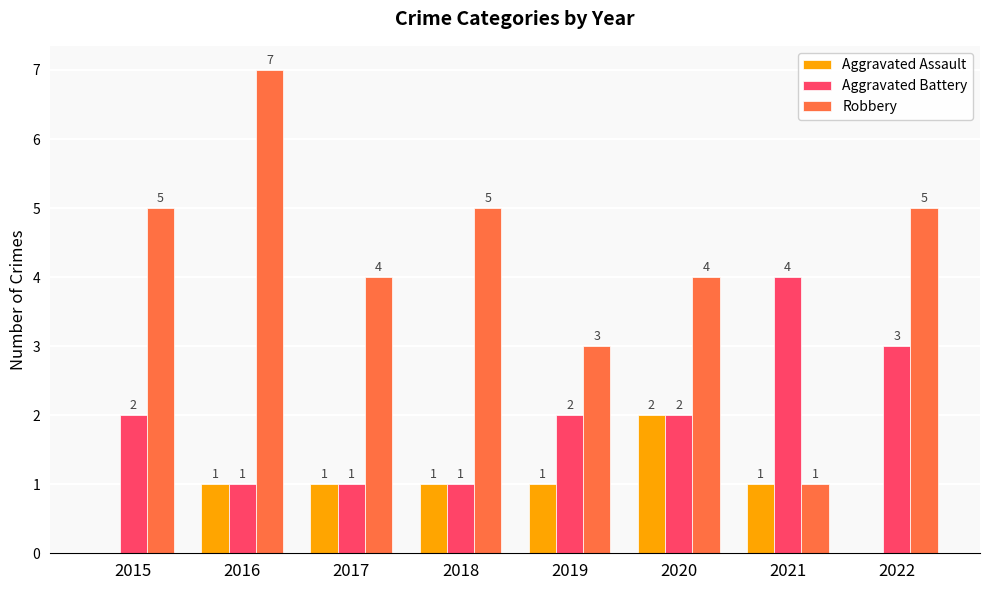

What is the approximate value of Robbery at 2018?

5